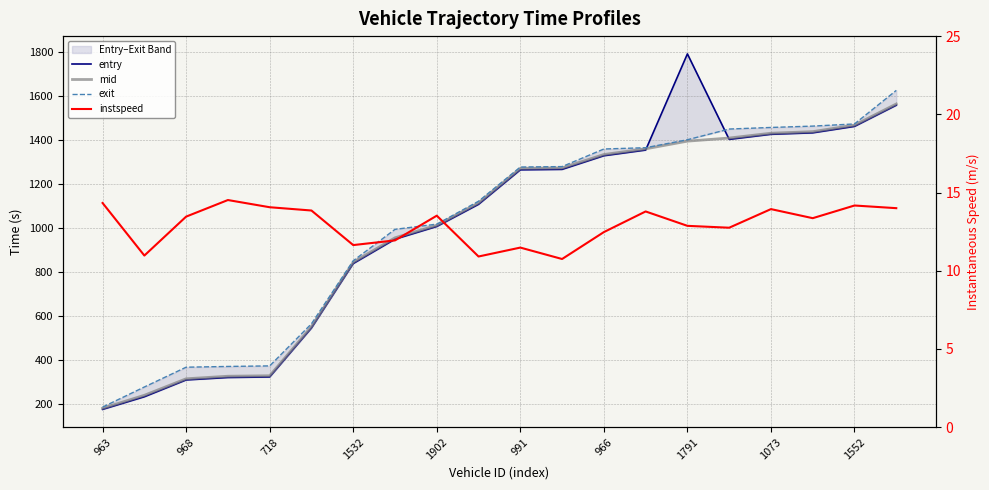

Rank the series by their maximum value, from lowest to highest.

instspeed, mid, exit, entry